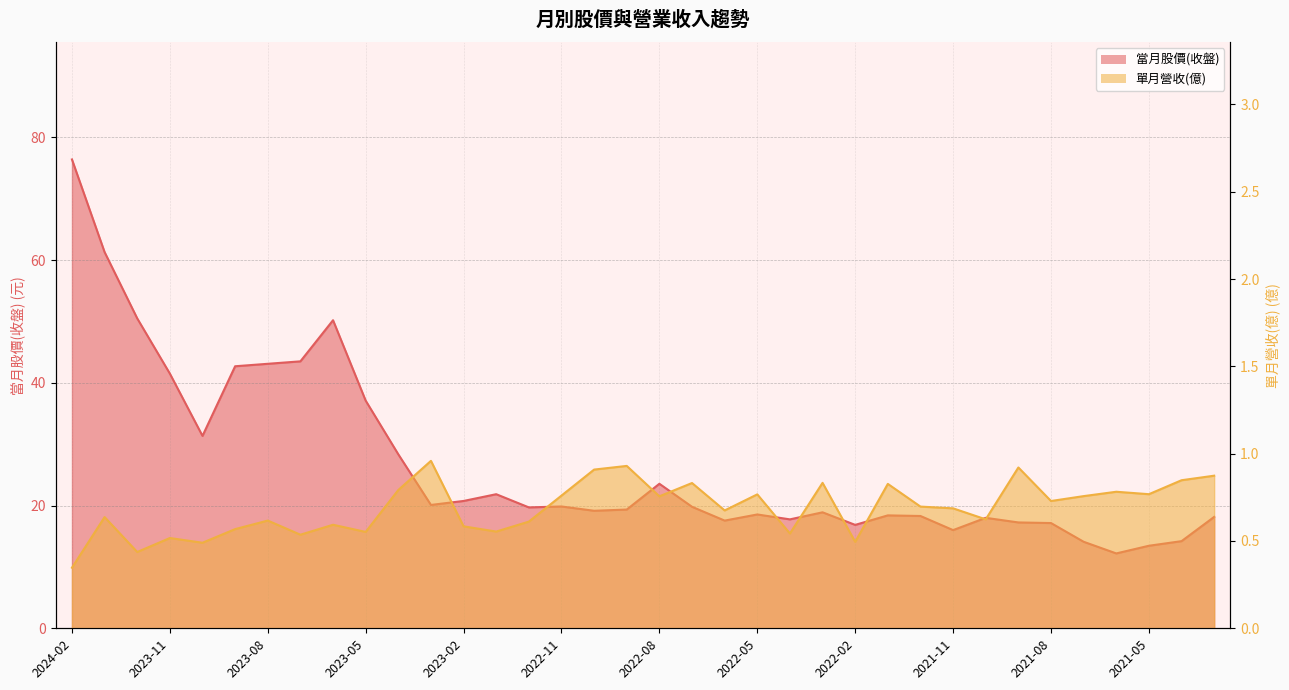

What are all the series names shown in the legend?

當月股價(收盤), 單月營收(億)